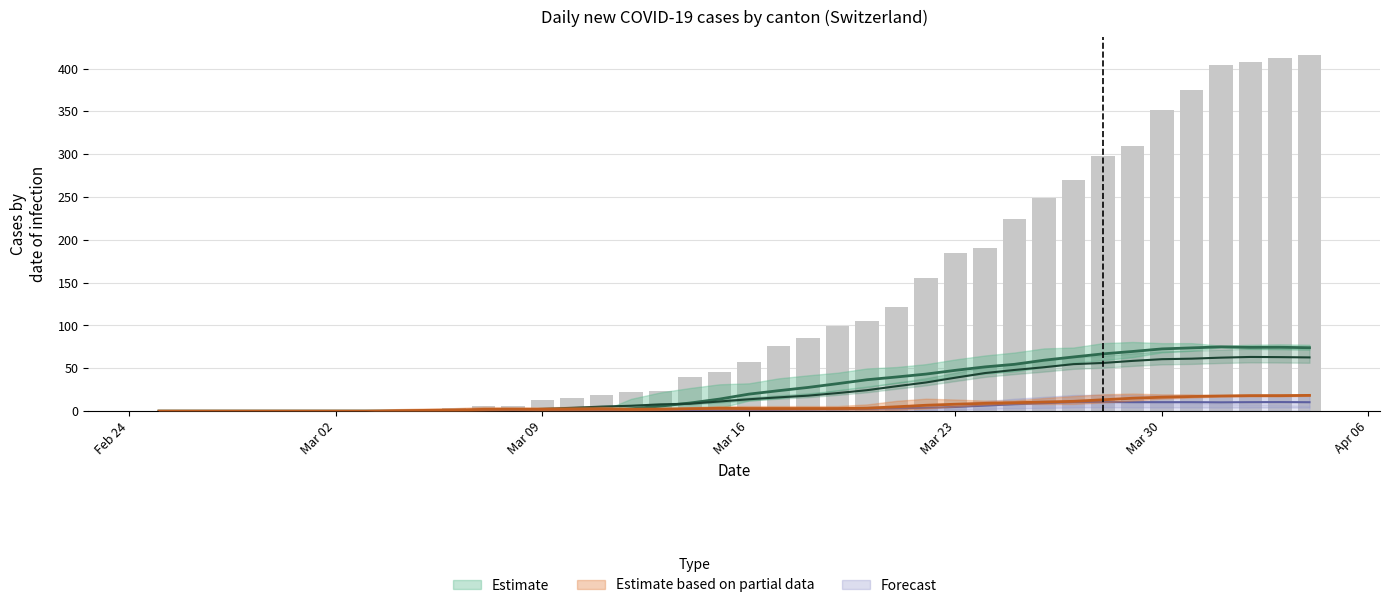

What is the difference between the maximum and minimum values?

416